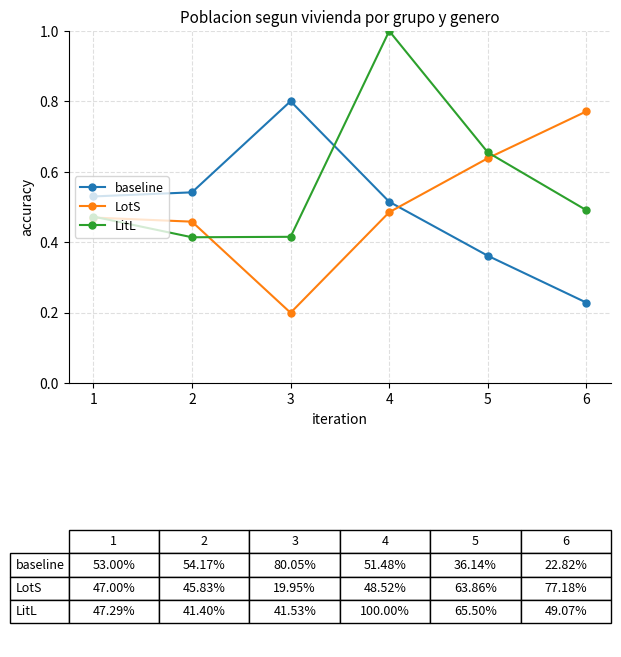

Which series ends up on top after the final intersection of LotS and LitL?

LotS